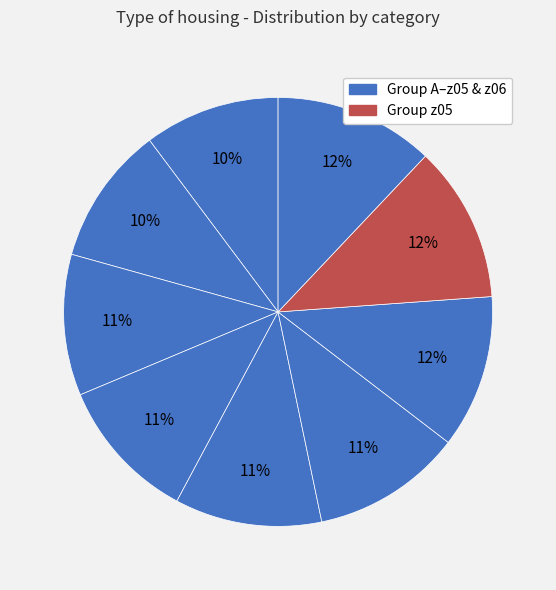

To the nearest percent, what is the average slice percentage?

11%